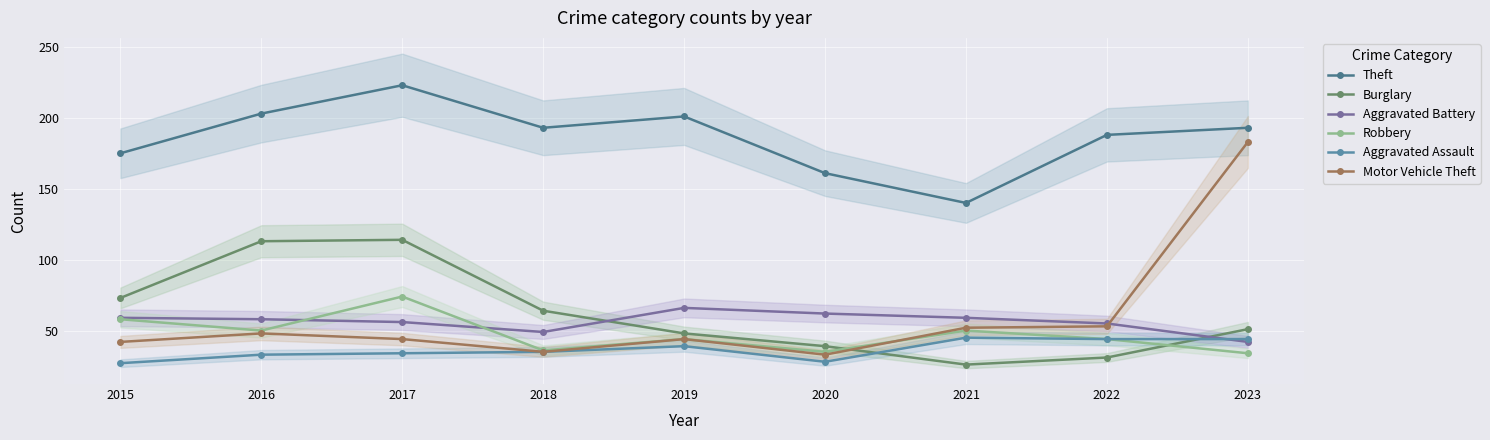

How many lines are shown in the chart?

6